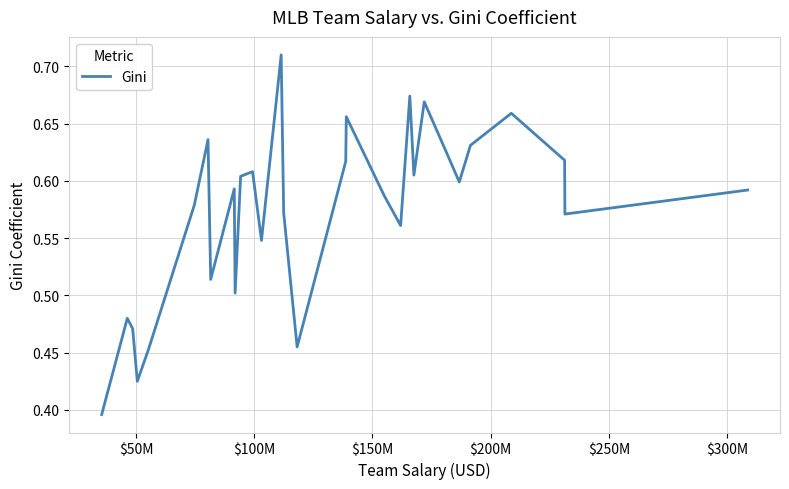

What is the difference between the maximum and minimum values?

0.3